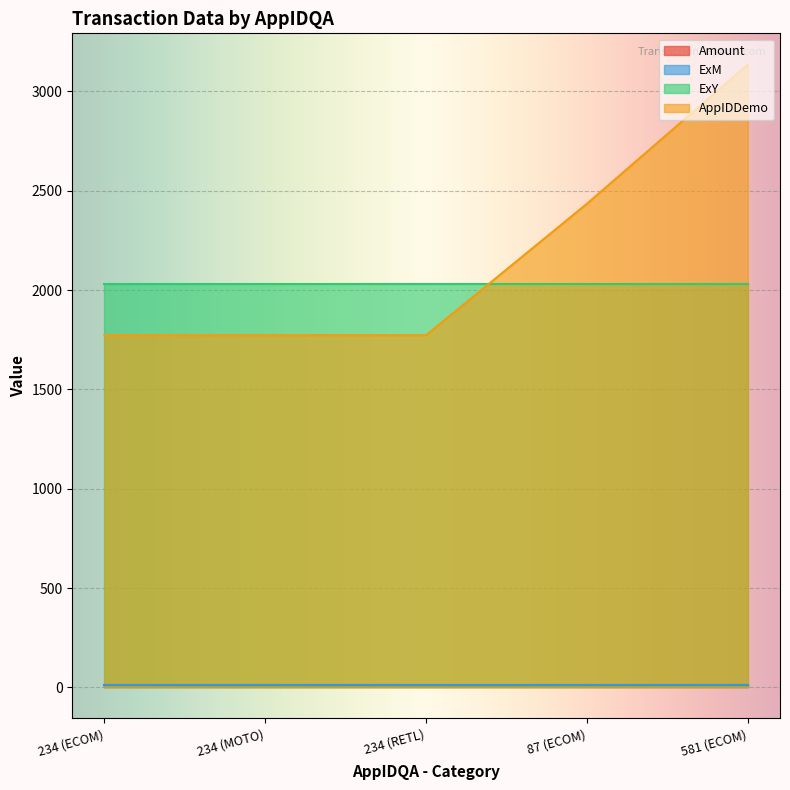

Which category has the highest value in the ExM series?

234 (ECOM)